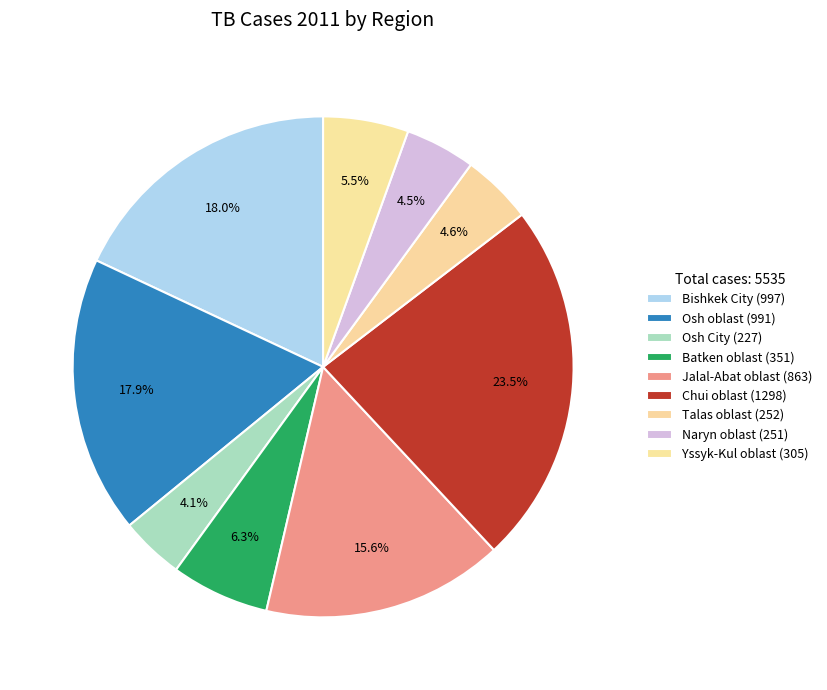

Count the number of slices in the pie.

9